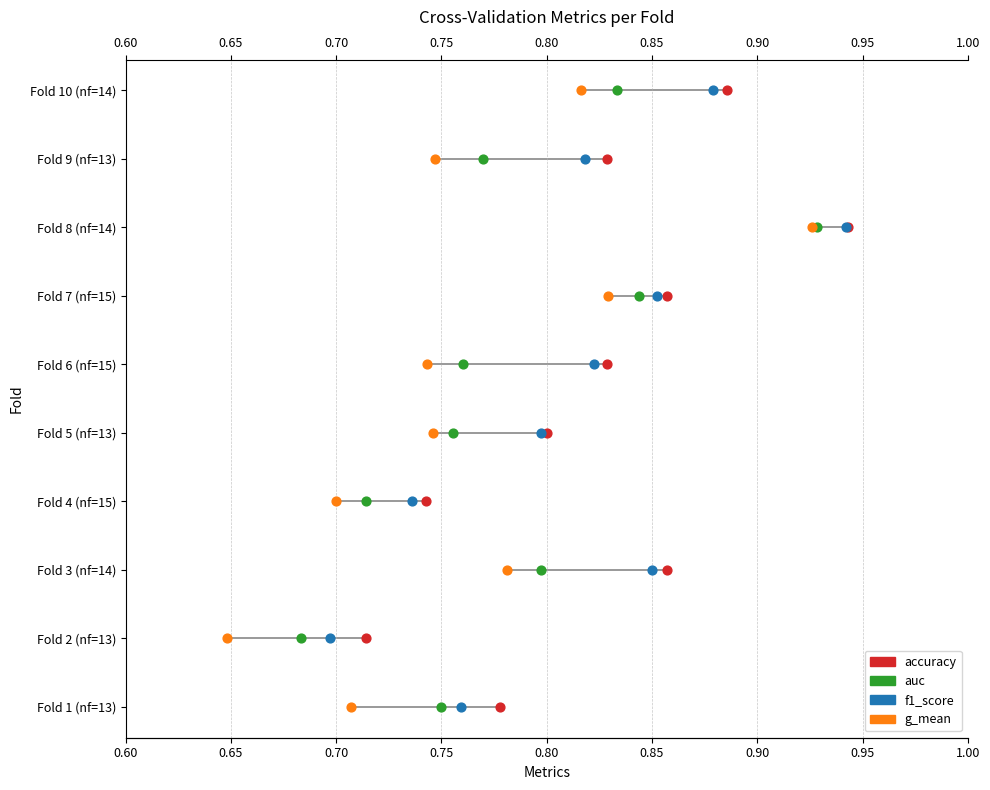

Which series reaches the maximum Y coordinate?

accuracy